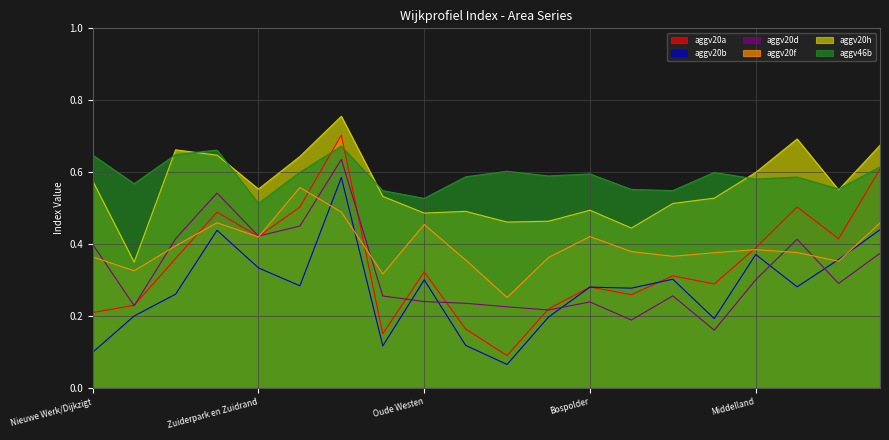

In aggv46b, how many points are lower than both neighbors (excluding endpoints)?

7